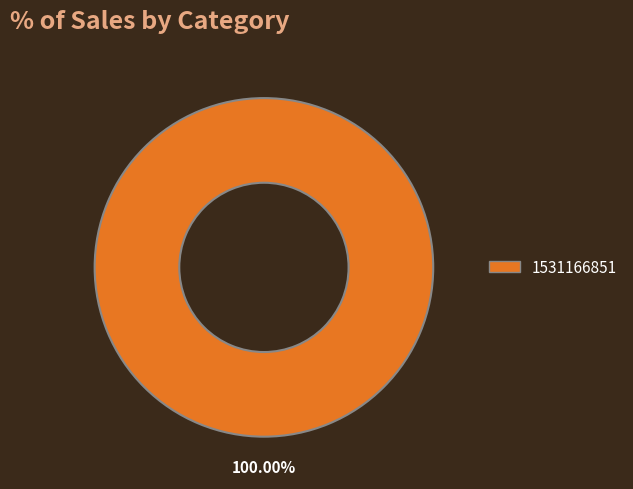

Rank the categories by value from highest to lowest.

1531166851